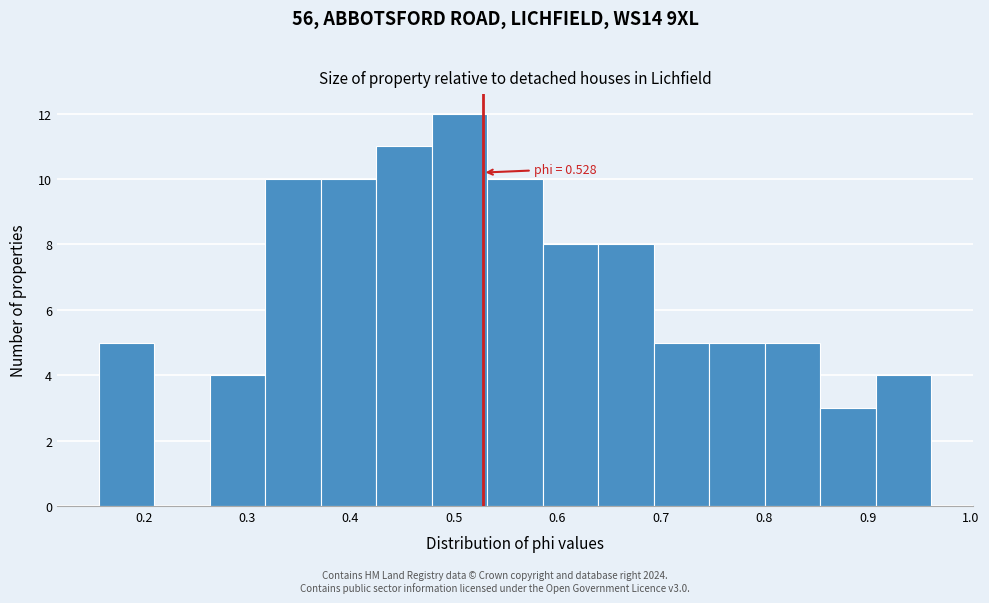

Which range on the x-axis has the tallest bar?

0.48 to 0.53